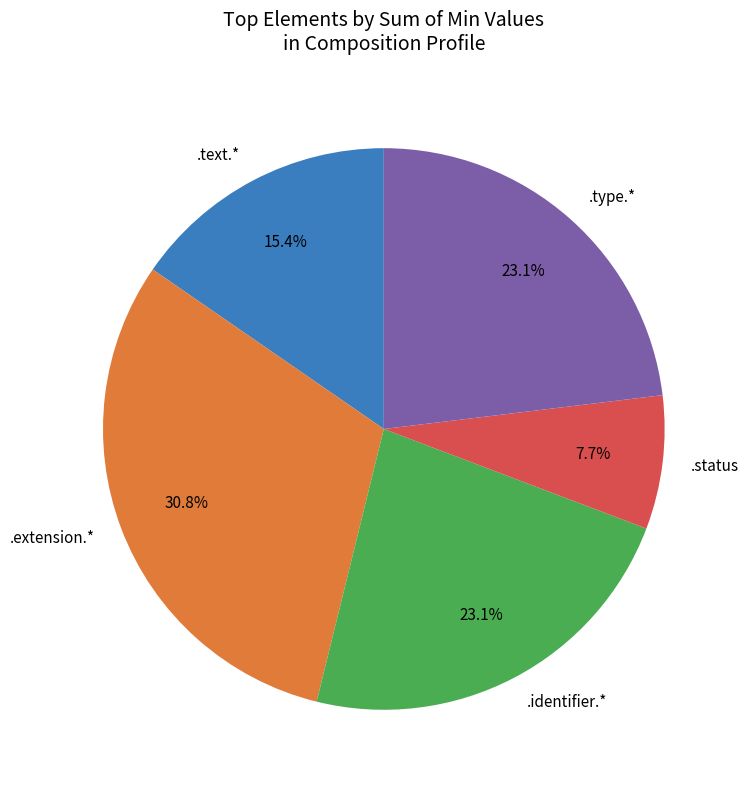

What is the smallest slice in the pie chart?

.status